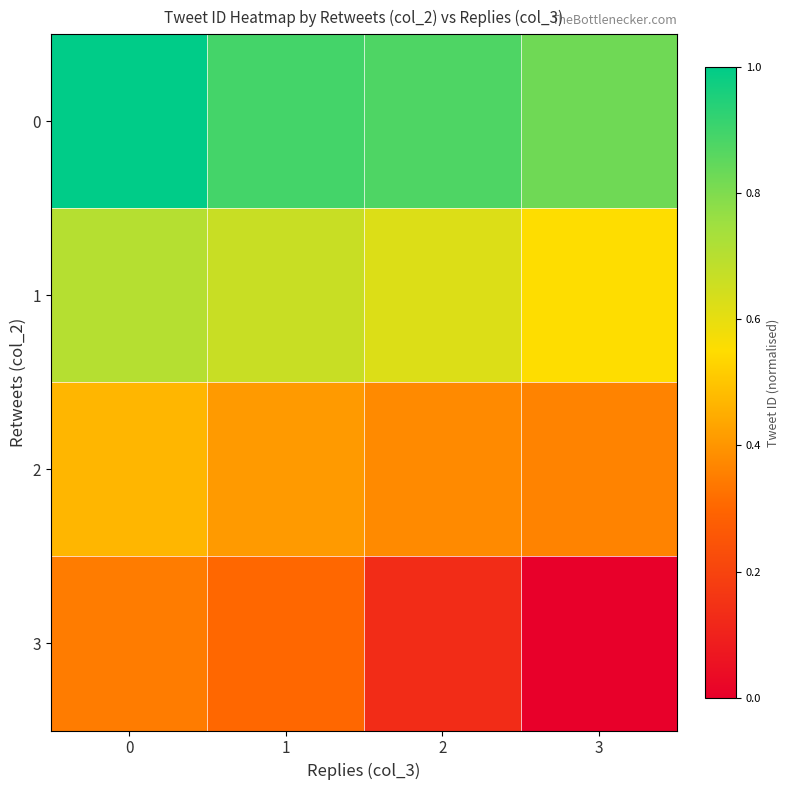

What is the difference between the highest and lowest values at 0?

0.7